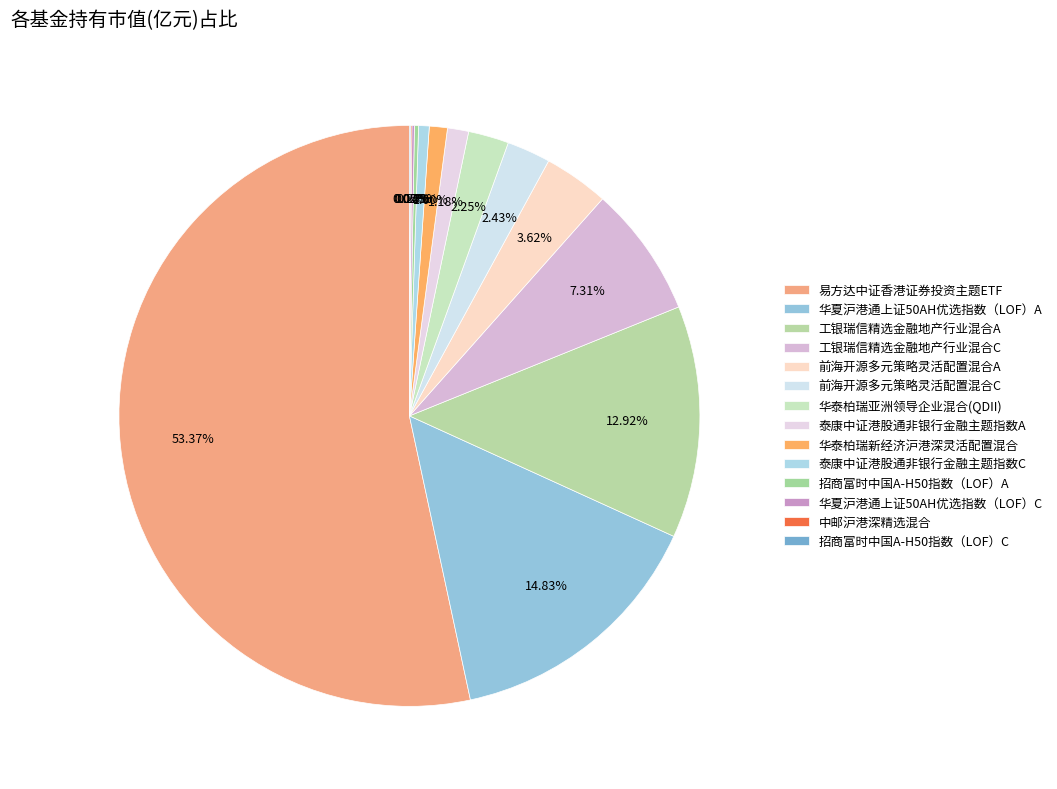

The 招商富时中国A-H50指数（LOF）C slice represents 0% of the pie. True or false?

True